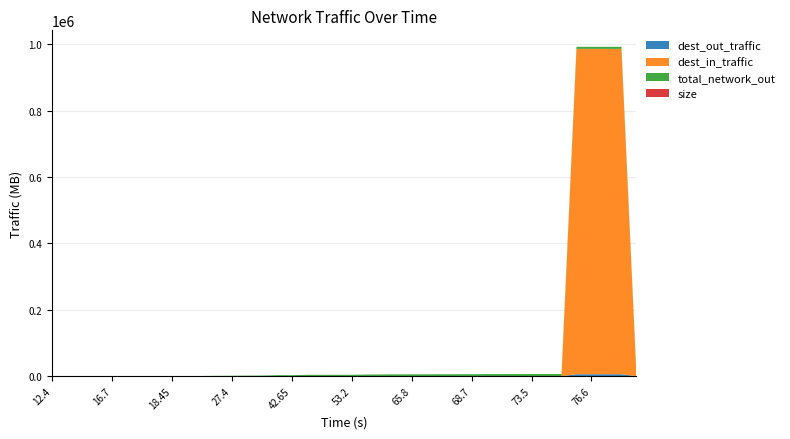

Reading right to left, what are all the values shown in this chart?

dest_out_traffic: 287.9	5950.8	5950.8	5950.7	5950.7	283.2	281.8	278.8	269.4	250.8	249.3	244.6	243.1	240.1	235.1	233.7	230.7	214.8	210.1	201.0	199.5	196.5	176.3	156.2	154.6	134.5	126.8	125.3	84.8	62.0	2.1	0.0	46.6	41.6	41.3	10.6	9.1	4.3	1.6	0.0
dest_in_traffic: 189.4	979845.1	979845.1	979845.0	979845.0	189.3	189.1	188.6	188.5	186.9	186.8	186.8	186.5	186.0	185.9	185.7	185.2	184.9	184.8	176.4	176.2	175.6	175.3	175.2	175.1	175.0	166.6	166.5	138.6	120.9	7.5	0.0	95.4	92.0	72.9	5.6	5.4	3.2	0.1	0.0
total_network_out: 6241.7	6238.7	6238.7	6238.6	6238.6	6161.2	6155.3	6146.0	6090.8	6047.7	6026.1	5658.4	5644.3	5626.1	5373.7	5361.4	5330.1	4994.8	4697.2	4017.7	3998.5	3964.9	3921.2	2789.2	2756.9	1687.1	1522.7	1067.5	940.2	489.5	64.1	62.0	46.6	41.6	41.3	10.6	9.1	4.3	1.6	0.0
size: 4.1	0.1	0.1	0.1	4.7	1.5	3.0	9.3	18.6	1.6	4.7	1.5	3.0	5.0	1.5	3.0	15.9	4.7	9.1	1.5	3.0	20.2	20.1	1.6	20.1	7.7	1.6	40.5	22.7	5948.6	2.1	15.4	5.0	0.4	30.7	1.5	4.8	2.7	1.6	0.0